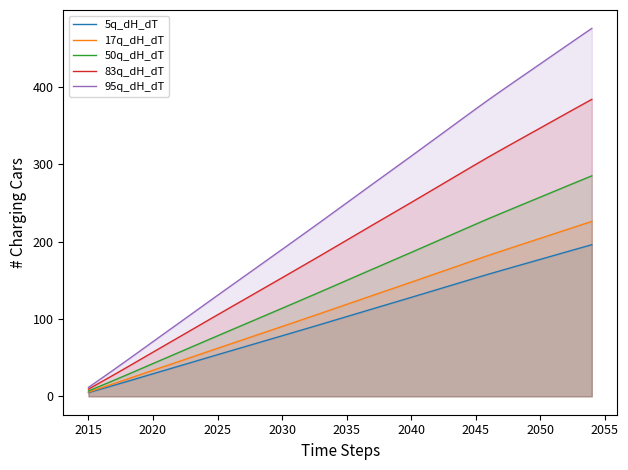

Rank the series by their maximum value, from highest to lowest.

95q_dH_dT, 83q_dH_dT, 50q_dH_dT, 17q_dH_dT, 5q_dH_dT